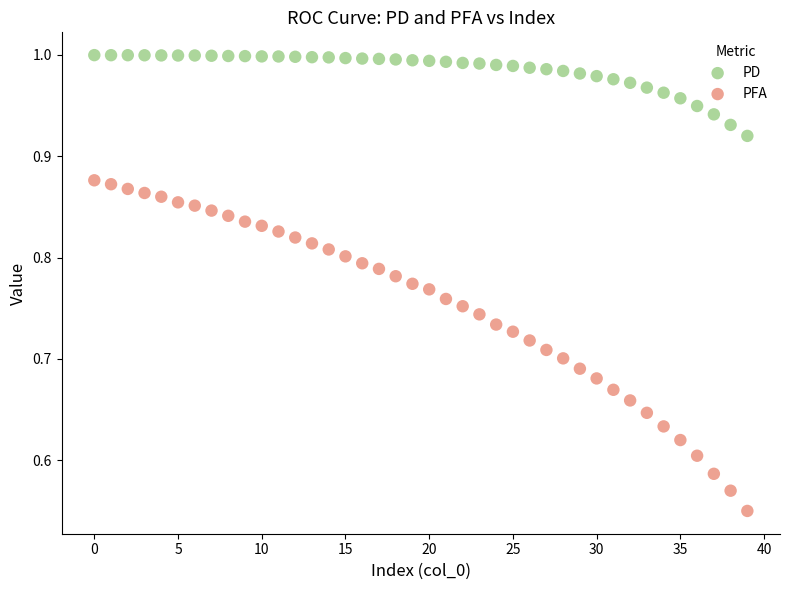

Across all data points, what is the range of Y values (max minus min)?

0.4